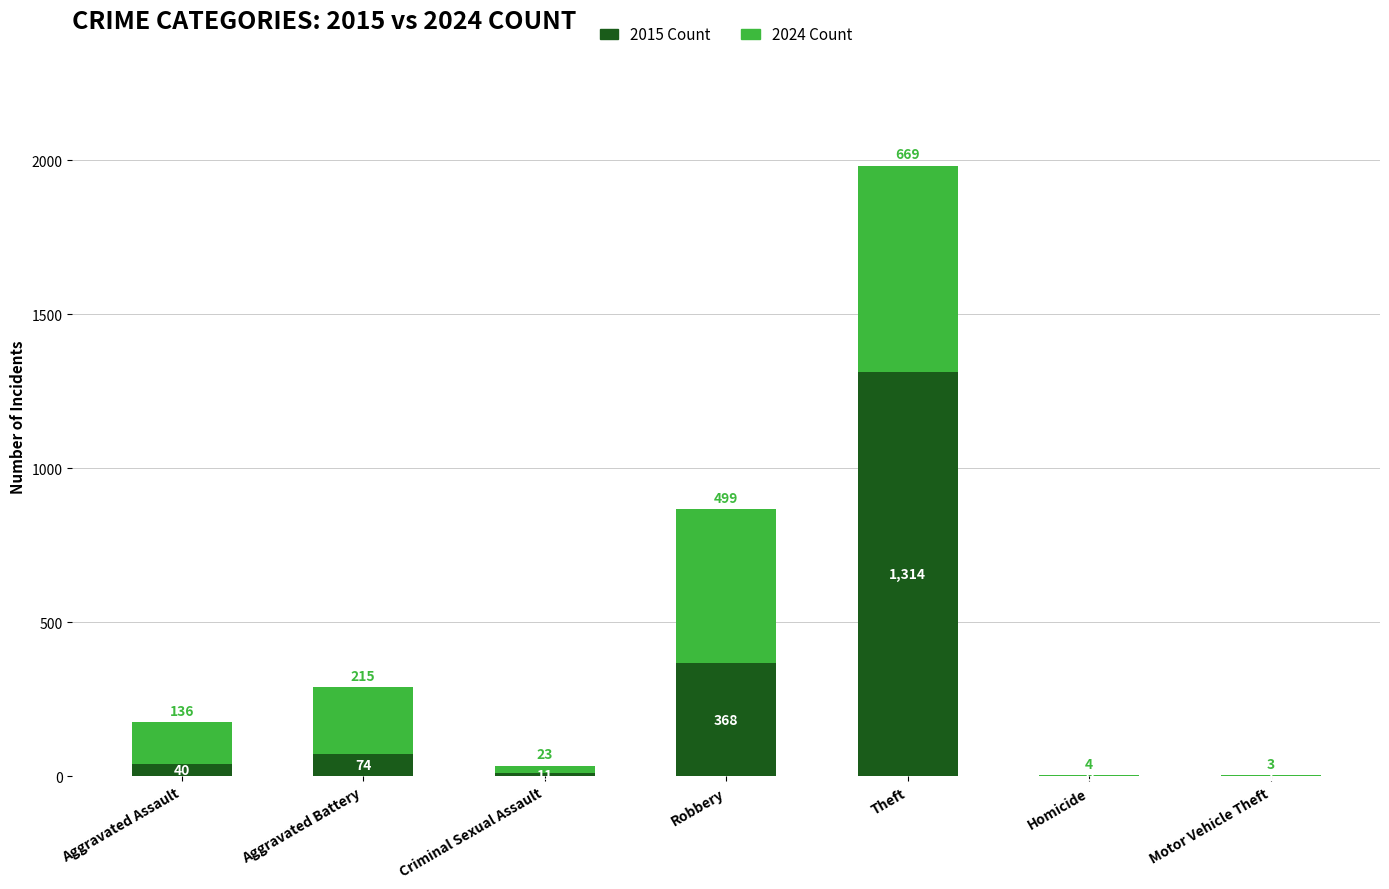

What is the sum of all 2015 Count values?

1808